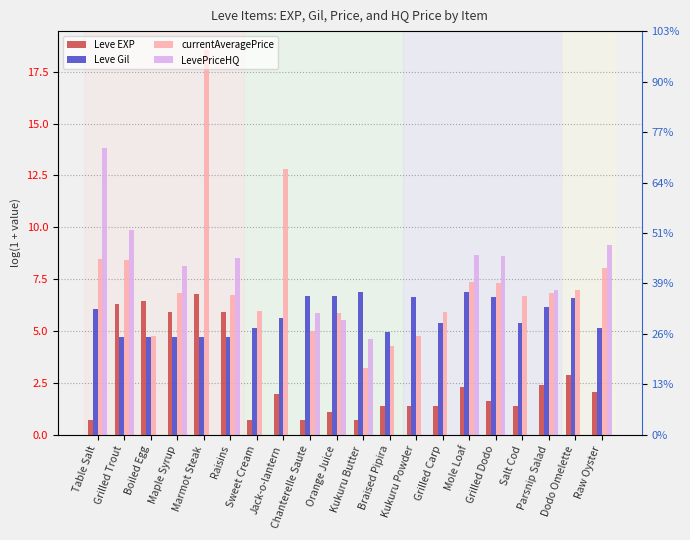

Reading left to right, what are all the values shown in this chart?

Leve EXP: 0.7	6.3	6.4	5.9	6.8	5.9	0.7	1.9	0.7	1.1	0.7	1.4	1.4	1.4	2.3	1.6	1.4	2.4	2.9	2.1
Leve Gil: 6.0	4.7	4.7	4.7	4.7	4.7	5.1	5.6	6.7	6.7	6.9	4.9	6.7	5.4	6.9	6.6	5.4	6.2	6.6	5.1
currentAveragePrice: 8.5	8.4	4.8	6.8	18.5	6.8	6.0	12.8	5.0	5.8	3.2	4.3	4.8	5.9	7.4	7.3	6.7	6.8	7.0	8.0
LevePriceHQ: 13.8	9.9	0.0	8.1	0.0	8.5	0.0	0.0	5.9	5.5	4.6	0.0	0.0	0.0	8.7	8.6	0.0	7.0	0.0	9.1